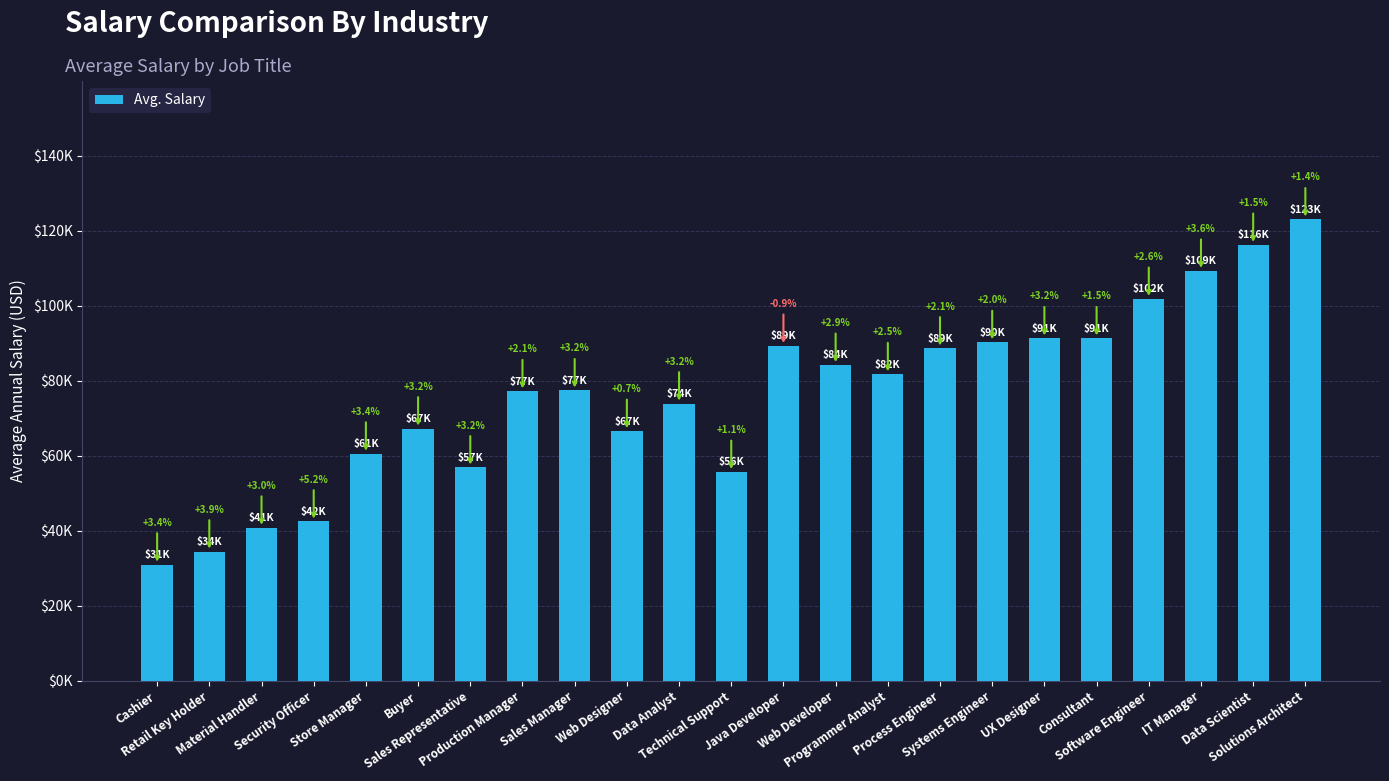

Which has a higher value, UX Designer or Web Developer?

UX Designer